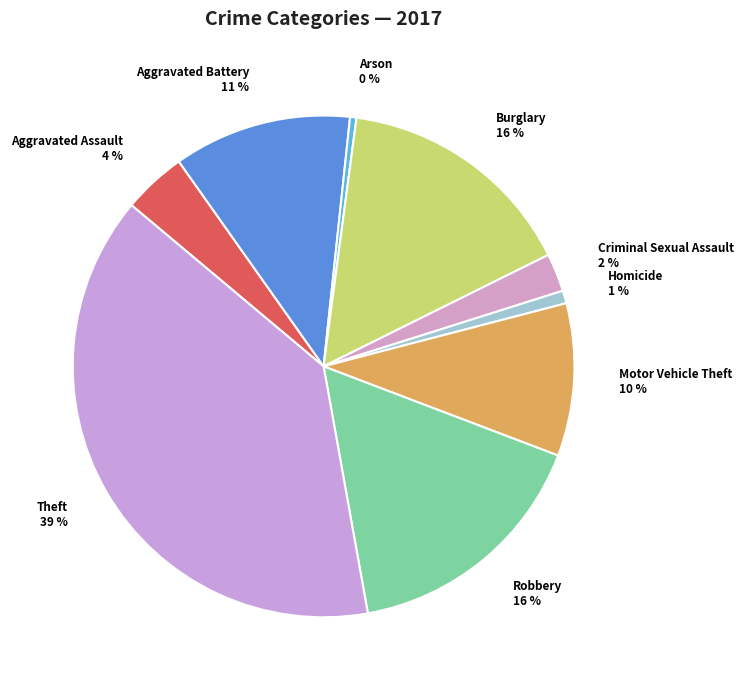

To the nearest percent, what is the difference between the Theft and Robbery slice percentages?

23%